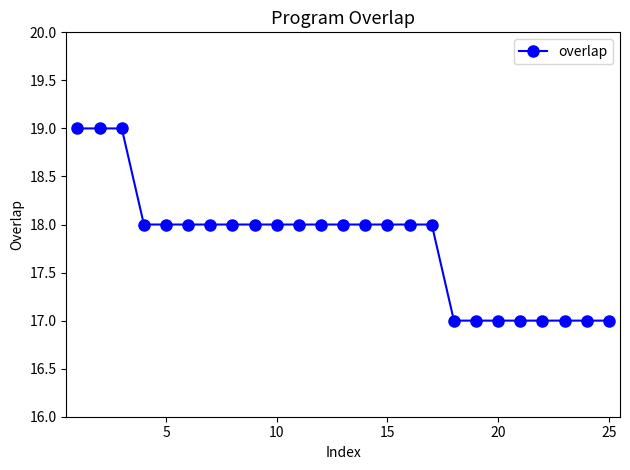

What is the value of the 12th point from the left?

18